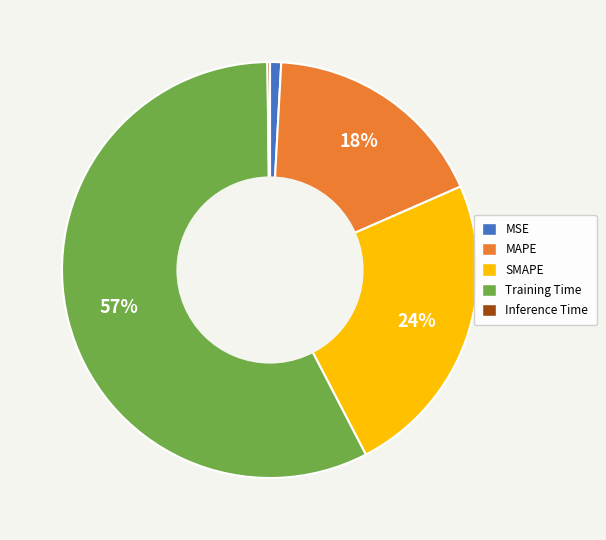

To the nearest percent, what percentage of the pie is MSE?

1%